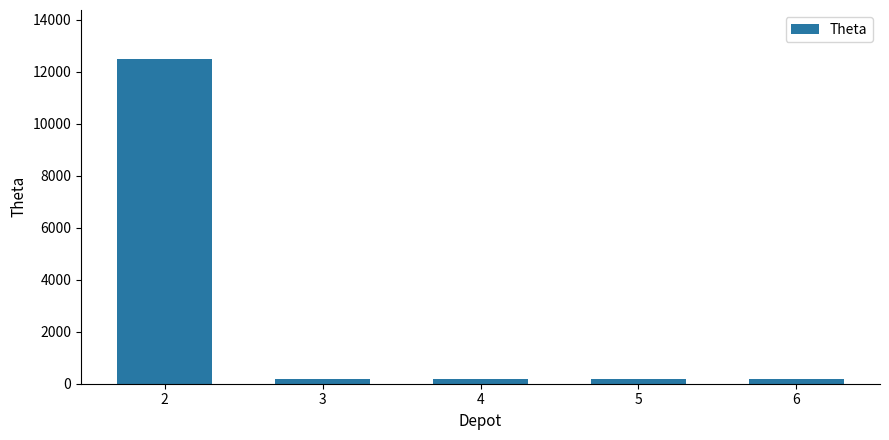

Does the chart contain any negative values?

No